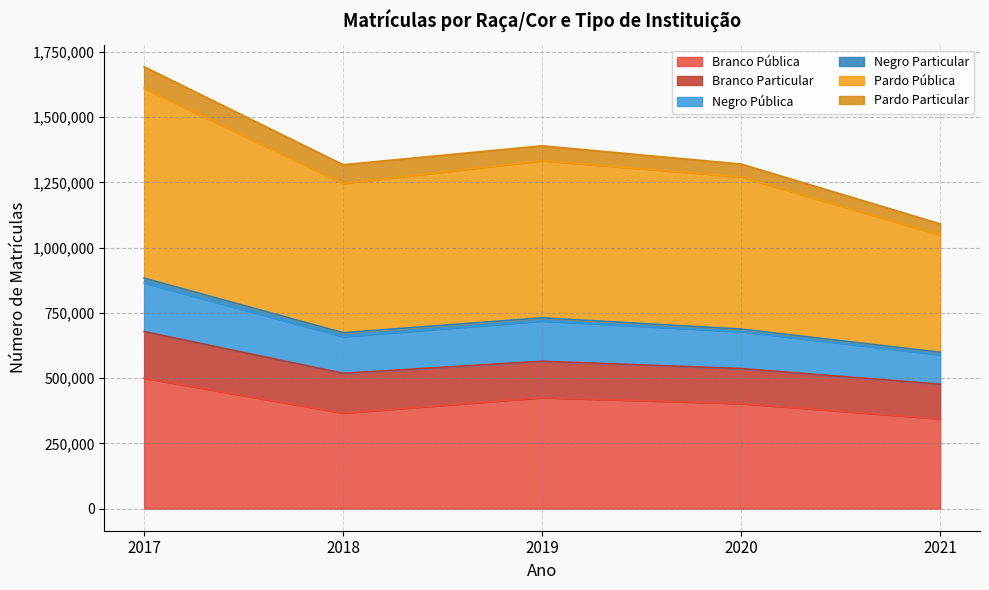

The value of Branco Pública at 2020 is 402597. True or false?

True